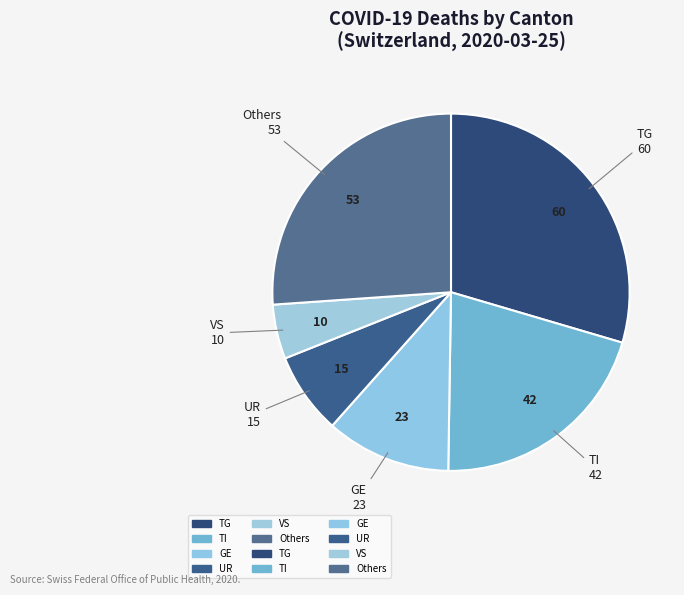

Count the number of slices in the pie.

6